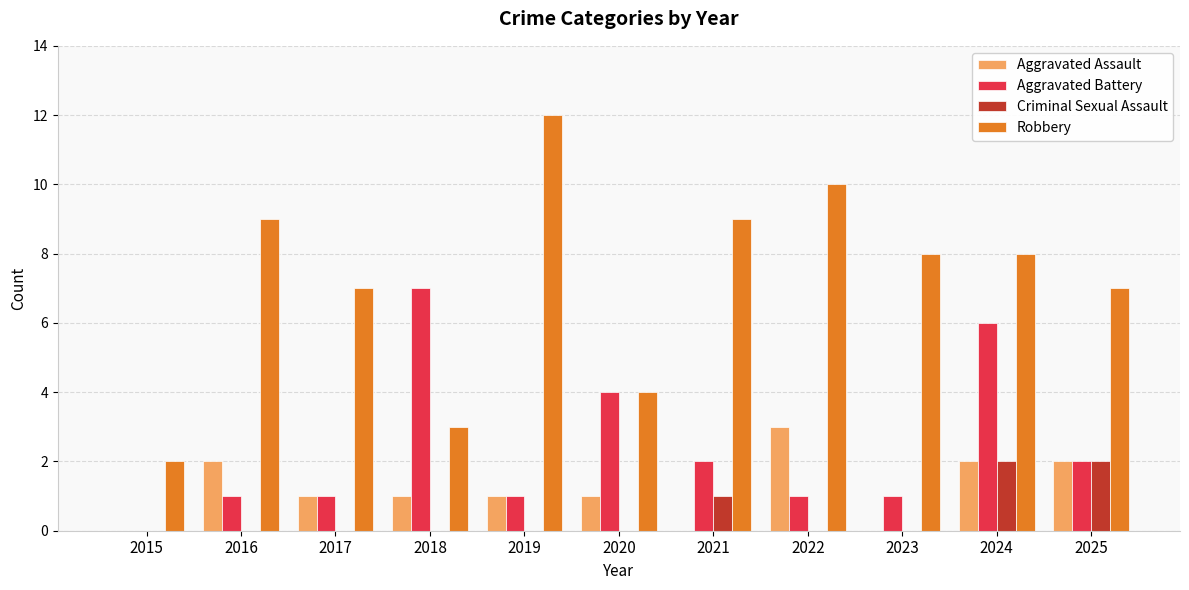

Which series changed the most between 2017 and 2025?

Criminal Sexual Assault